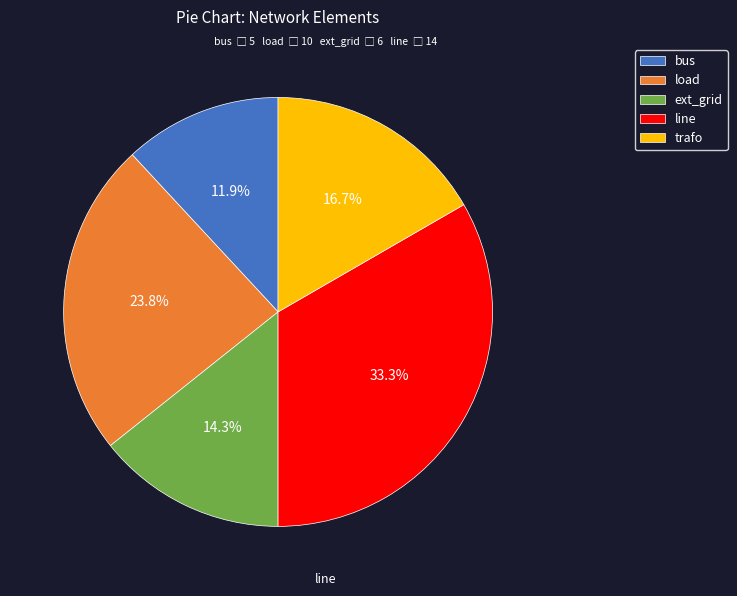

Count the number of slices in the pie.

5